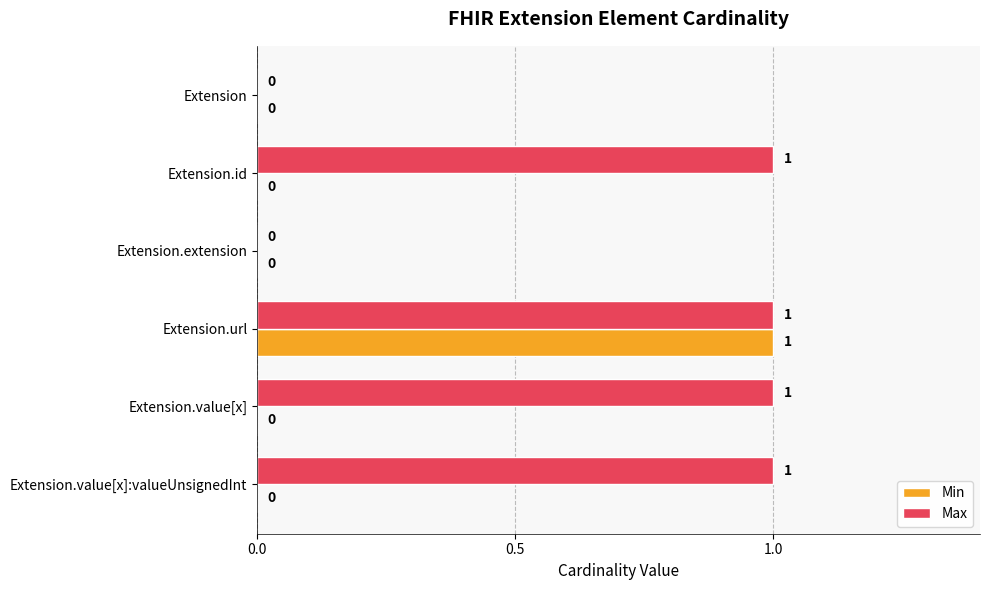

The Min series shows 0 at Extension.extension. True or false?

True